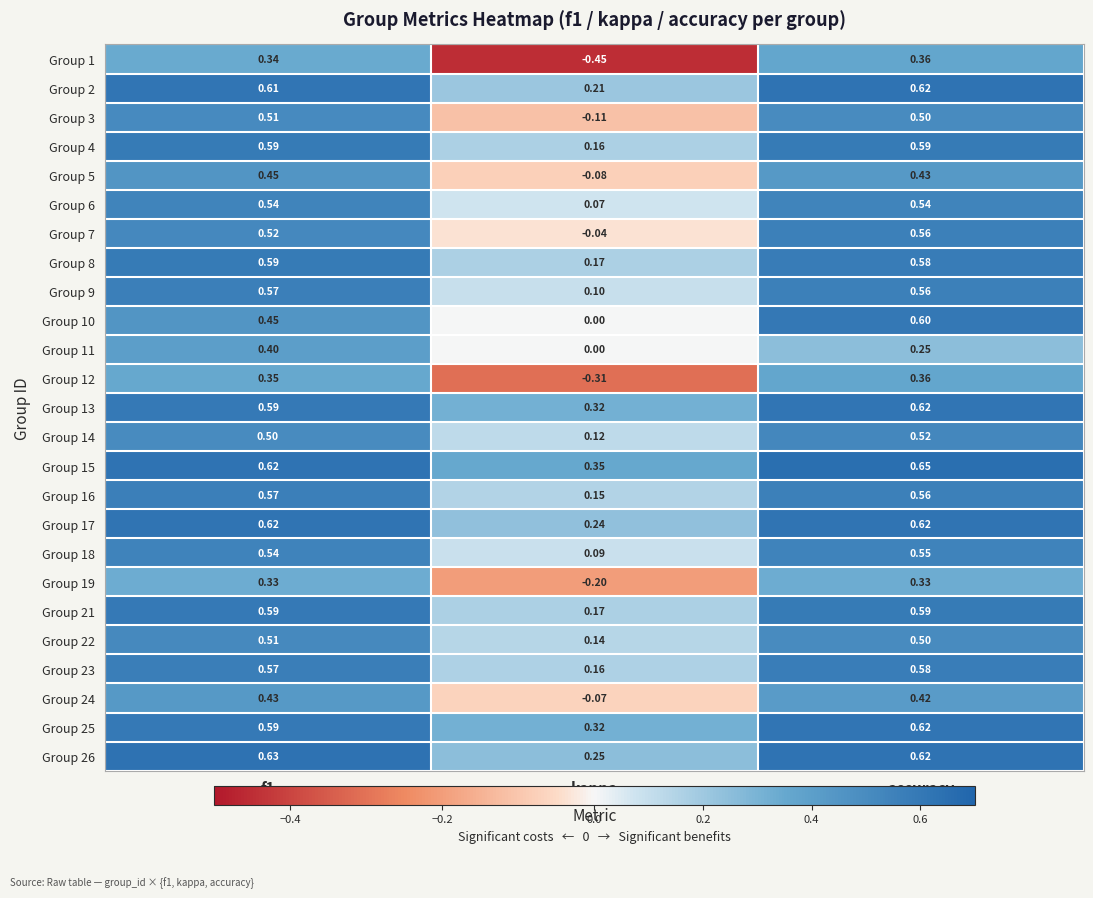

At which label is Group 21 closest to 0?

kappa